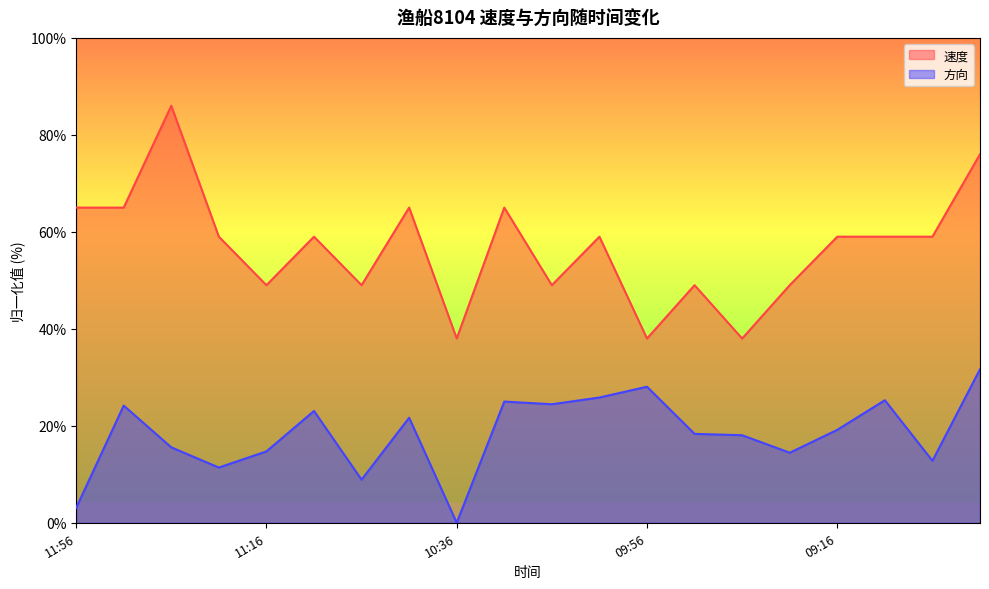

How many series are shown in this chart?

2